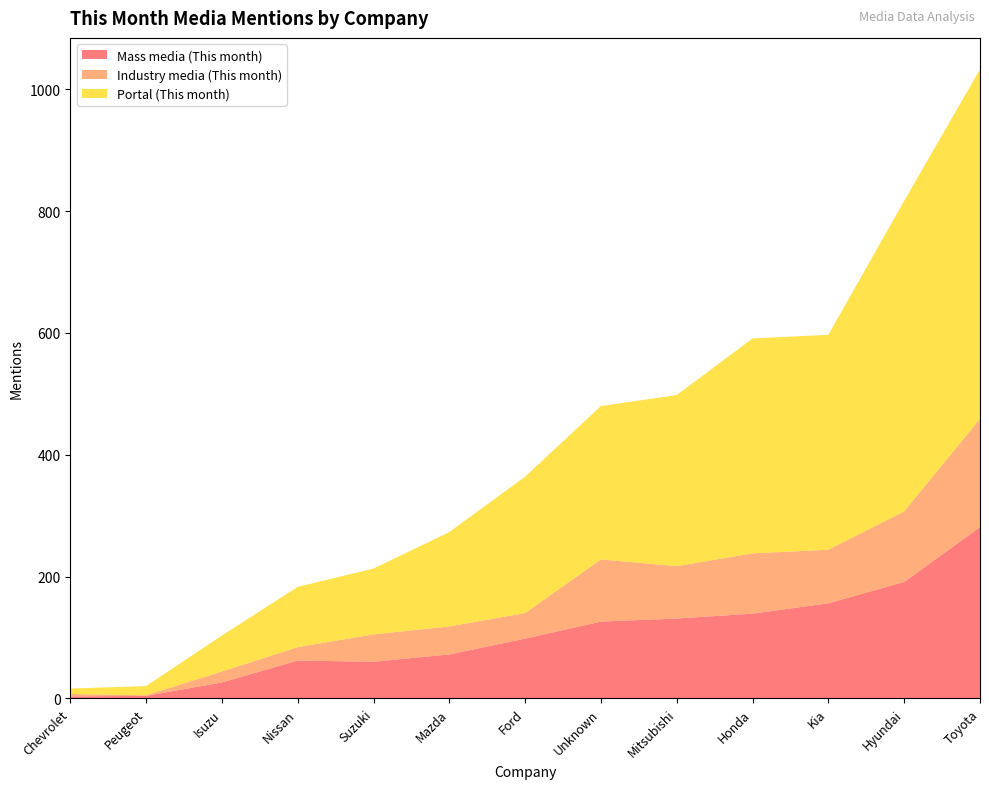

Reading right to left, transcribe all the data shown in this chart.

Mass media (This month): Toyota=281	Hyundai=191	Kia=156	Honda=139	Mitsubishi=131	Unknown=126	Ford=98	Mazda=72	Suzuki=60	Nissan=62	Isuzu=26	Peugeot=4	Chevrolet=3
Industry media (This month): Toyota=178	Hyundai=116	Kia=88	Honda=99	Mitsubishi=86	Unknown=102	Ford=42	Mazda=46	Suzuki=45	Nissan=22	Isuzu=18	Peugeot=1	Chevrolet=4
Portal (This month): Toyota=574	Hyundai=510	Kia=353	Honda=353	Mitsubishi=281	Unknown=252	Ford=224	Mazda=155	Suzuki=108	Nissan=99	Isuzu=59	Peugeot=15	Chevrolet=9